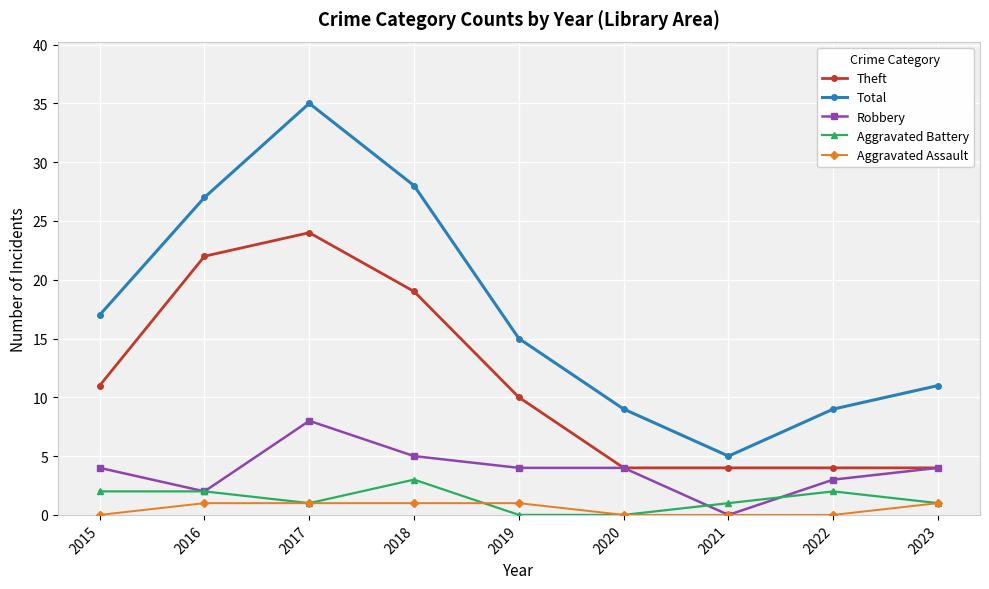

How many values in Robbery are above zero?

8